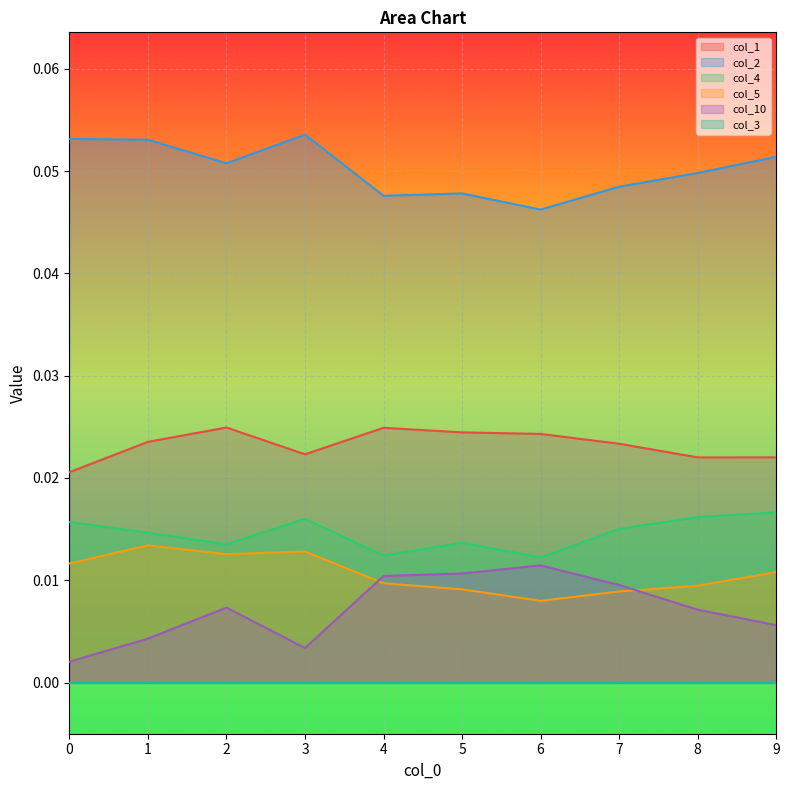

True or false: col_2 has more than 0 interior local peaks.

True